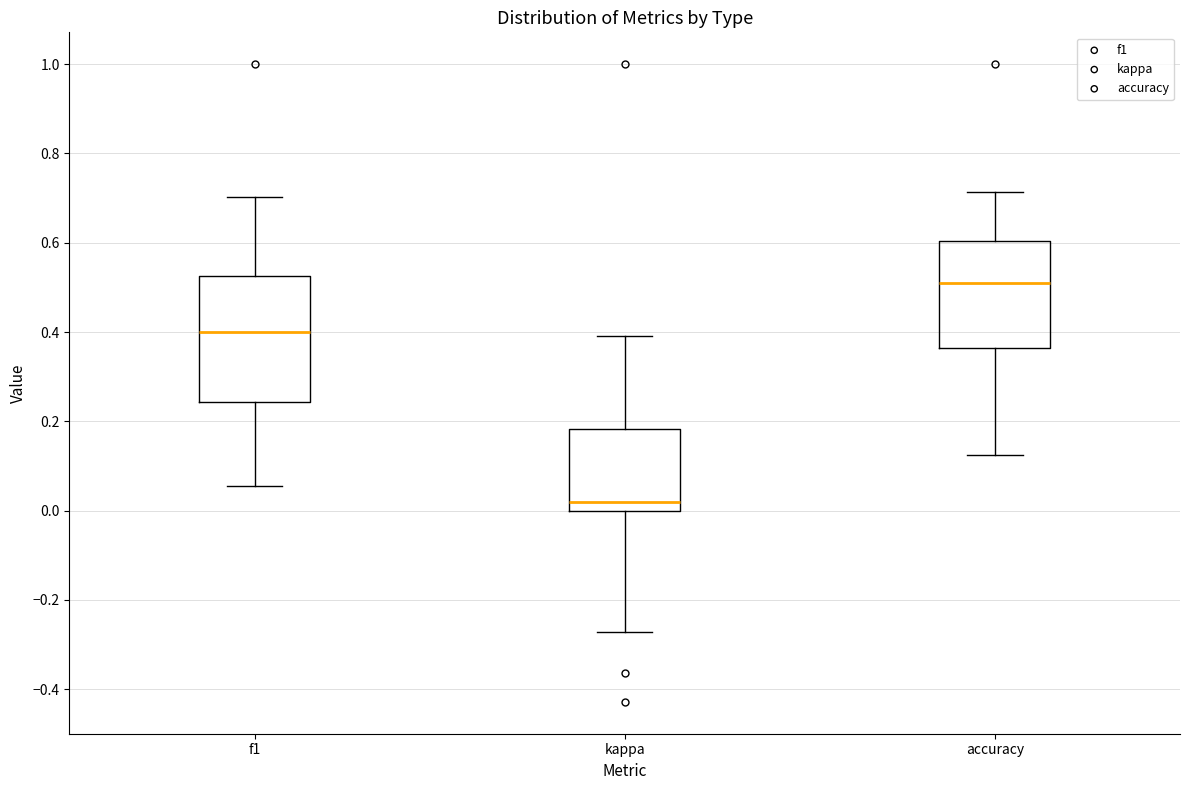

Where does the lower whisker of the box for accuracy end on the y-axis? The values are not printed on the chart, so give them approximately, as read against the axis.

0.12